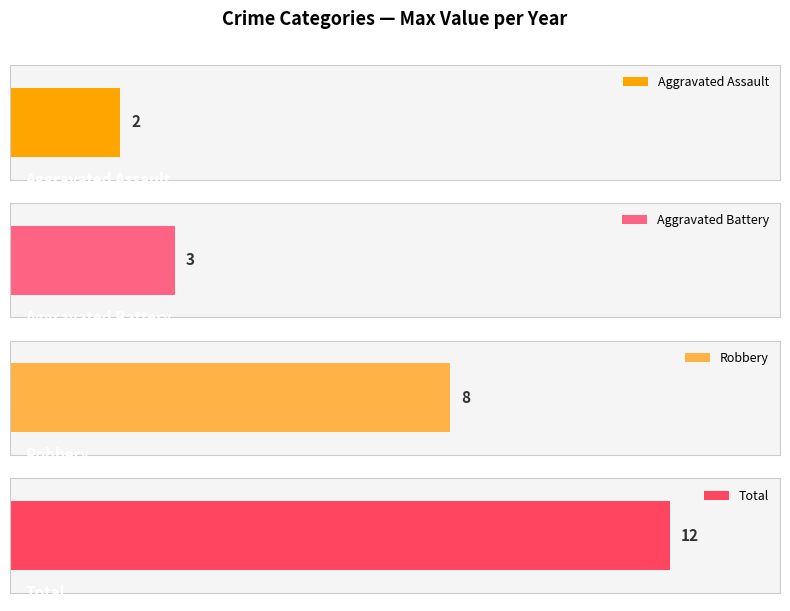

Is it true that Total equals 4 at 2015?

False